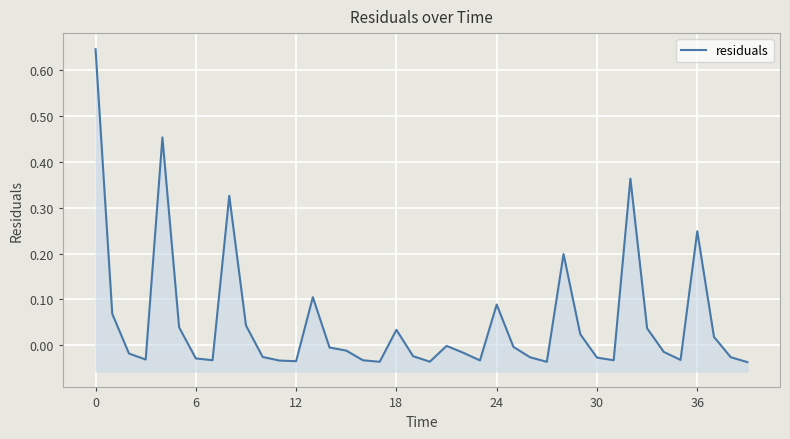

Reading left to right, transcribe all the data shown in this chart.

0.6	0.1	-0.0	-0.0	0.5	0.0	-0.0	-0.0	0.3	0.0	-0.0	-0.0	-0.0	0.1	-0.0	-0.0	-0.0	-0.0	0.0	-0.0	-0.0	-0.0	-0.0	-0.0	0.1	-0.0	-0.0	-0.0	0.2	0.0	-0.0	-0.0	0.4	0.0	-0.0	-0.0	0.2	0.0	-0.0	-0.0